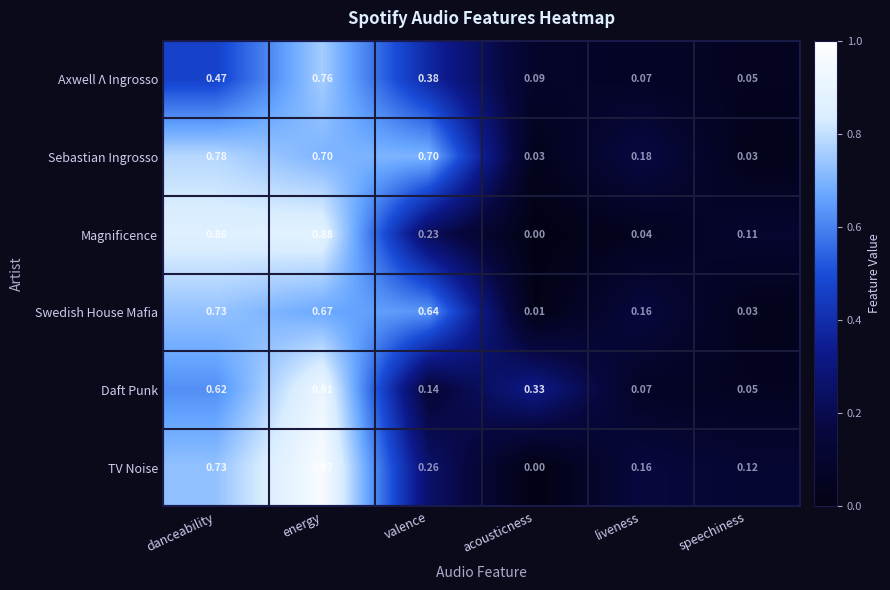

Where is Axwell Λ Ingrosso nearest to the value 0?

speechiness